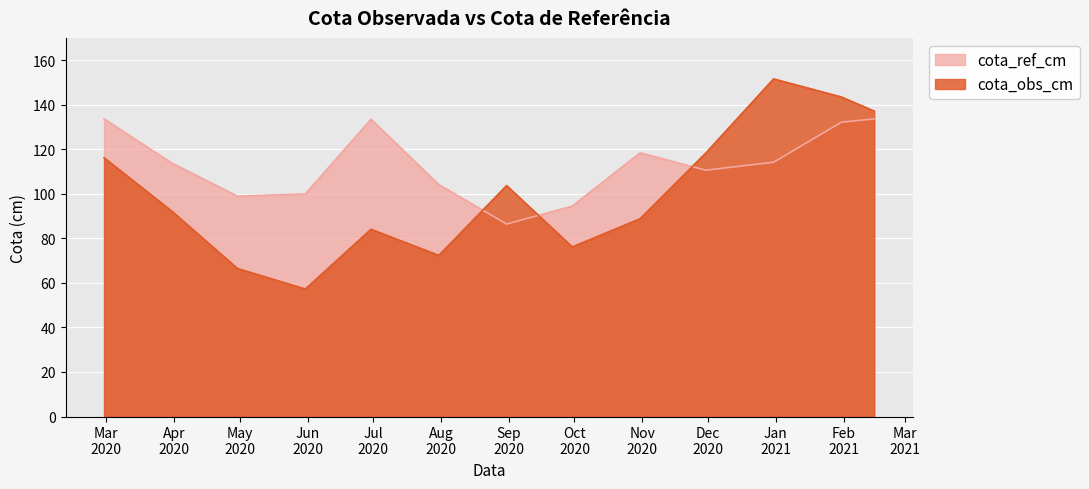

What is the difference between the cota_ref_cm values at 2020-11-30 and 2020-07-31?

6.4